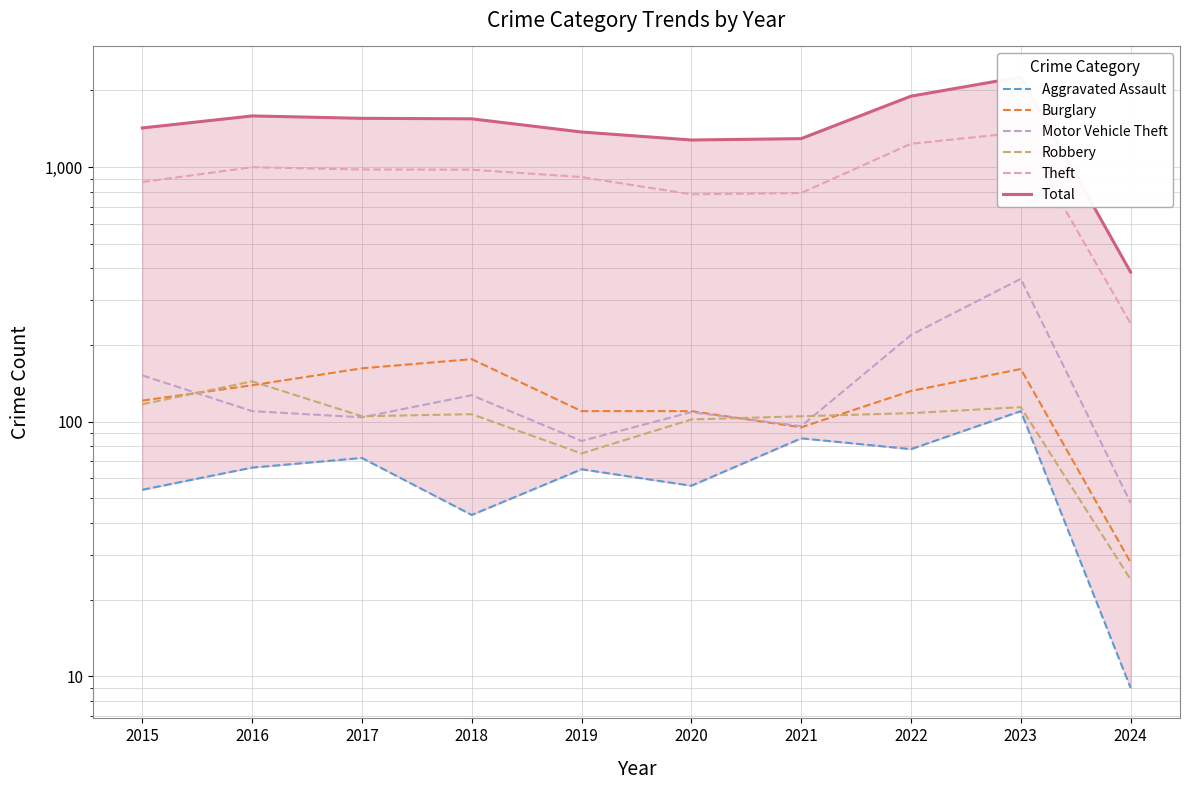

Where does the Aggravated Assault series first go above 66?

2017